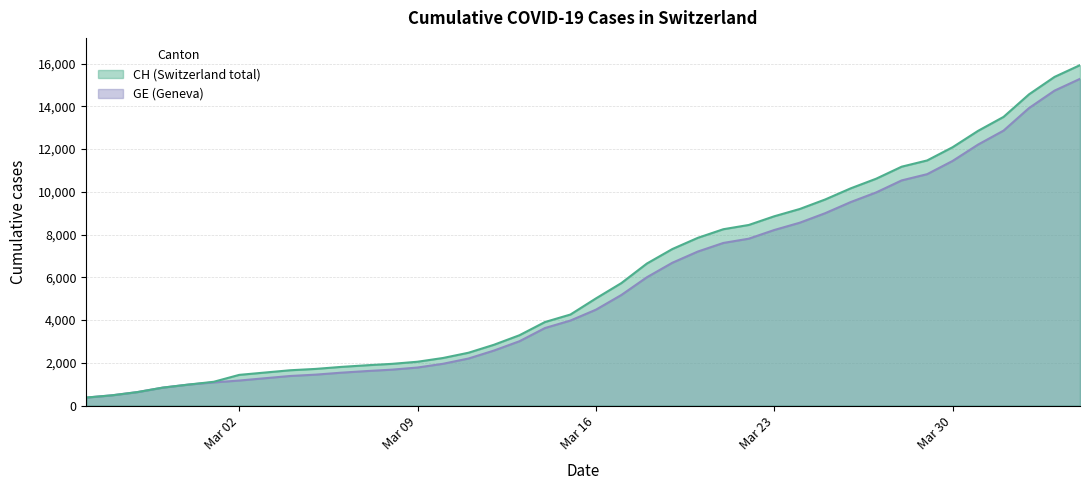

True or false: GE and CH intersect in this chart.

False